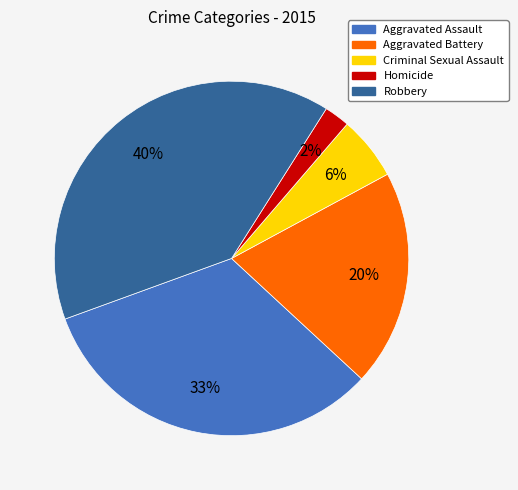

Count the number of slices in the pie.

5